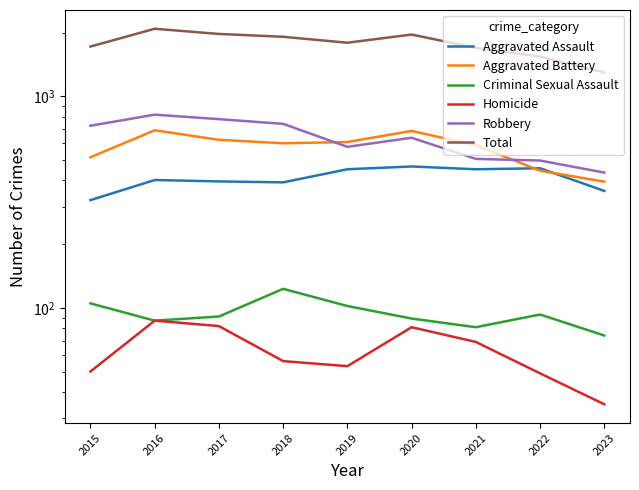

Reading right to left, extract all data points from this chart.

Aggravated Assault: 357	457	452	466	452	392	396	402	323
Aggravated Battery: 395	445	587	686	608	600	623	691	515
Criminal Sexual Assault: 74	93	81	89	102	123	91	87	105
Homicide: 35	49	69	81	53	56	82	87	50
Robbery: 436	497	506	637	577	741	780	819	726
Total: 1297	1541	1695	1959	1792	1912	1972	2086	1719